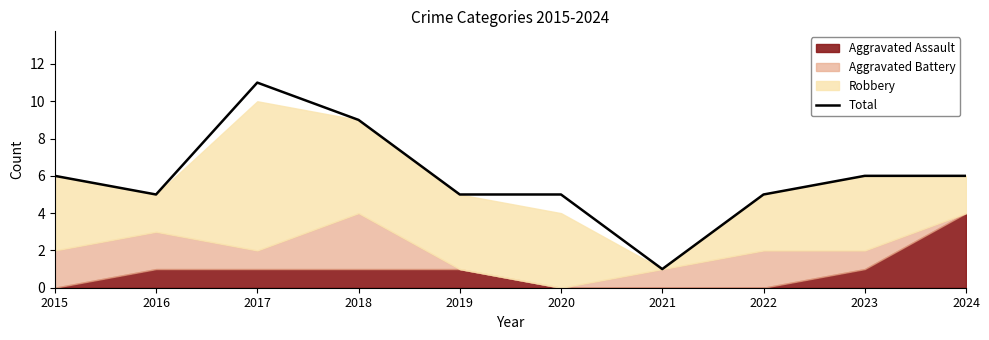

Approximately how many times larger is the value at 2018 compared to 2017?

0.8